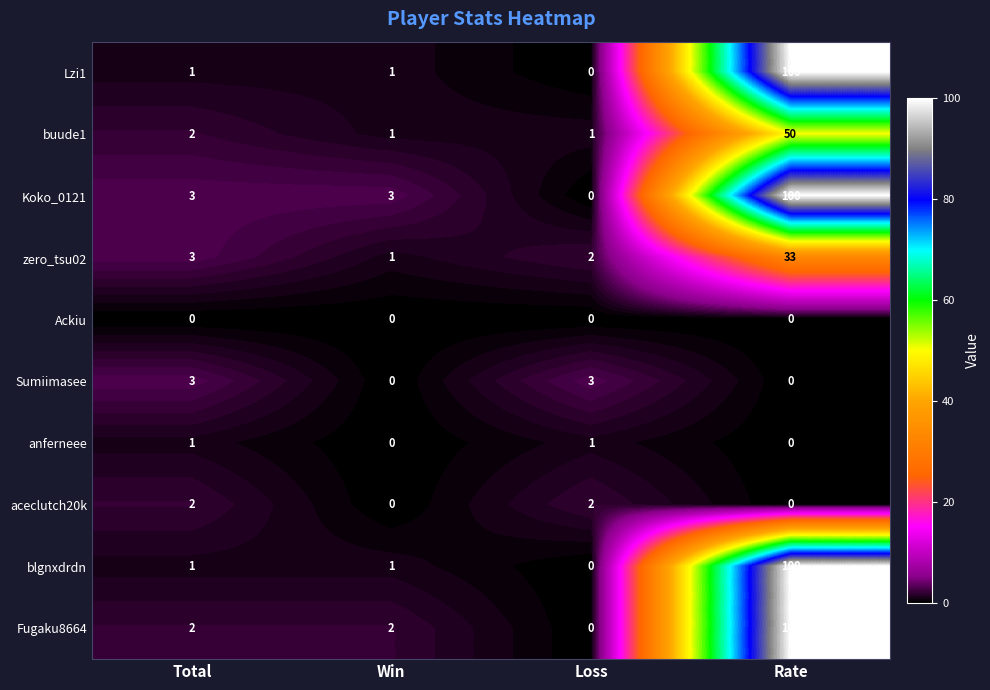

How many categories are shown in the chart?

4